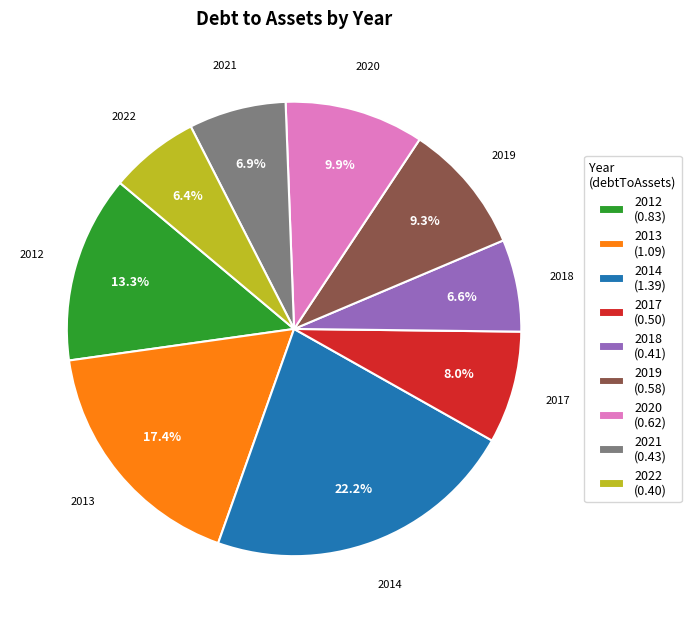

Is there a majority slice in this chart?

No